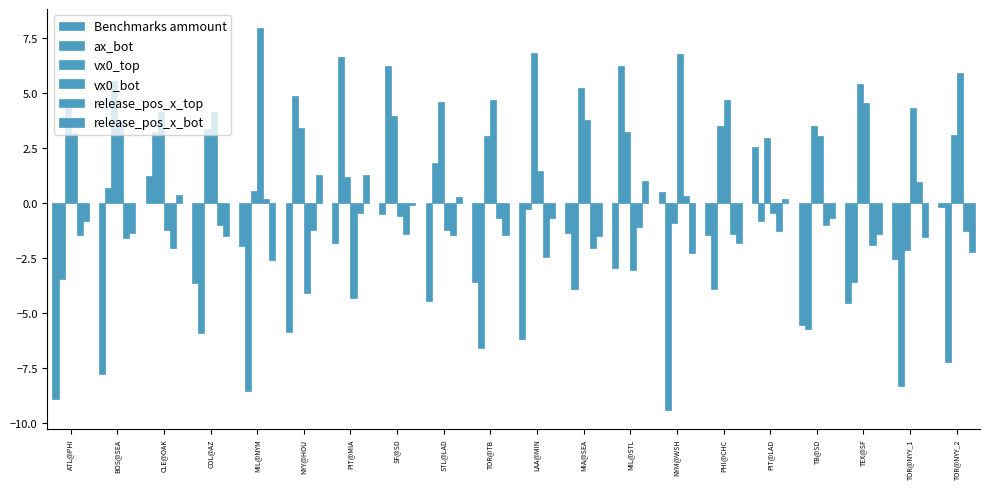

Reading right to left, what are all the values shown in this chart?

Benchmarks ammount: TOR@NYY_2=-0.2	TOR@NYY_1=-2.5	TEX@SF=-4.5	TB@SD=-5.6	PIT@LAD=2.6	PHI@CHC=-1.4	NYM@WSH=0.5	MIL@STL=-2.9	MIA@SEA=-1.3	LAA@MIN=-6.2	TOR@TB=-3.6	STL@LAD=-4.4	SF@SD=-0.5	PIT@MIA=-1.8	NYY@HOU=-5.8	MIL@NYM=-1.9	COL@AZ=-3.6	CLE@OAK=1.2	BOS@SEA=-7.8	ATL@PHI=-8.9
ax_bot: TOR@NYY_2=-7.2	TOR@NYY_1=-8.3	TEX@SF=-3.6	TB@SD=-5.7	PIT@LAD=-0.8	PHI@CHC=-3.9	NYM@WSH=-9.4	MIL@STL=6.2	MIA@SEA=-3.9	LAA@MIN=-0.3	TOR@TB=-6.6	STL@LAD=1.8	SF@SD=6.2	PIT@MIA=6.6	NYY@HOU=4.8	MIL@NYM=-8.5	COL@AZ=-5.9	CLE@OAK=3.2	BOS@SEA=0.7	ATL@PHI=-3.5
vx0_top: TOR@NYY_2=3.1	TOR@NYY_1=-2.1	TEX@SF=5.4	TB@SD=3.5	PIT@LAD=3.0	PHI@CHC=3.5	NYM@WSH=-0.9	MIL@STL=3.2	MIA@SEA=5.2	LAA@MIN=6.8	TOR@TB=3.0	STL@LAD=4.6	SF@SD=4.0	PIT@MIA=1.2	NYY@HOU=3.4	MIL@NYM=0.6	COL@AZ=3.4	CLE@OAK=4.1	BOS@SEA=5.6	ATL@PHI=4.7
vx0_bot: TOR@NYY_2=5.9	TOR@NYY_1=4.3	TEX@SF=4.5	TB@SD=3.1	PIT@LAD=-0.5	PHI@CHC=4.7	NYM@WSH=6.8	MIL@STL=-3.0	MIA@SEA=3.8	LAA@MIN=1.5	TOR@TB=4.7	STL@LAD=-1.2	SF@SD=-0.6	PIT@MIA=-4.3	NYY@HOU=-4.1	MIL@NYM=8.0	COL@AZ=4.1	CLE@OAK=-1.2	BOS@SEA=3.7	ATL@PHI=3.2
release_pos_x_top: TOR@NYY_2=-1.3	TOR@NYY_1=0.9	TEX@SF=-1.9	TB@SD=-1.0	PIT@LAD=-1.3	PHI@CHC=-1.4	NYM@WSH=0.3	MIL@STL=-1.1	MIA@SEA=-2.0	LAA@MIN=-2.4	TOR@TB=-0.7	STL@LAD=-1.4	SF@SD=-1.4	PIT@MIA=-0.4	NYY@HOU=-1.2	MIL@NYM=0.2	COL@AZ=-1.0	CLE@OAK=-2.0	BOS@SEA=-1.6	ATL@PHI=-1.5
release_pos_x_bot: TOR@NYY_2=-2.2	TOR@NYY_1=-1.5	TEX@SF=-1.4	TB@SD=-0.7	PIT@LAD=0.2	PHI@CHC=-1.8	NYM@WSH=-2.3	MIL@STL=1.0	MIA@SEA=-1.5	LAA@MIN=-0.7	TOR@TB=-1.5	STL@LAD=0.3	SF@SD=-0.1	PIT@MIA=1.3	NYY@HOU=1.3	MIL@NYM=-2.6	COL@AZ=-1.5	CLE@OAK=0.4	BOS@SEA=-1.3	ATL@PHI=-0.8